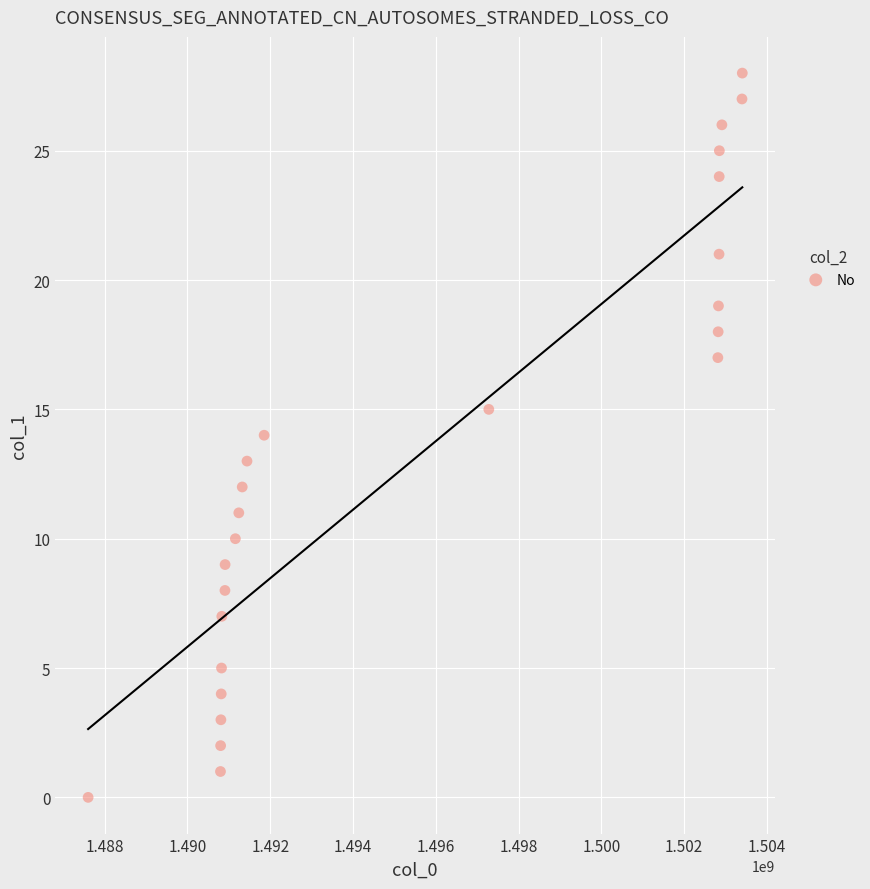

What is the range of X values (max minus min)?

15809448